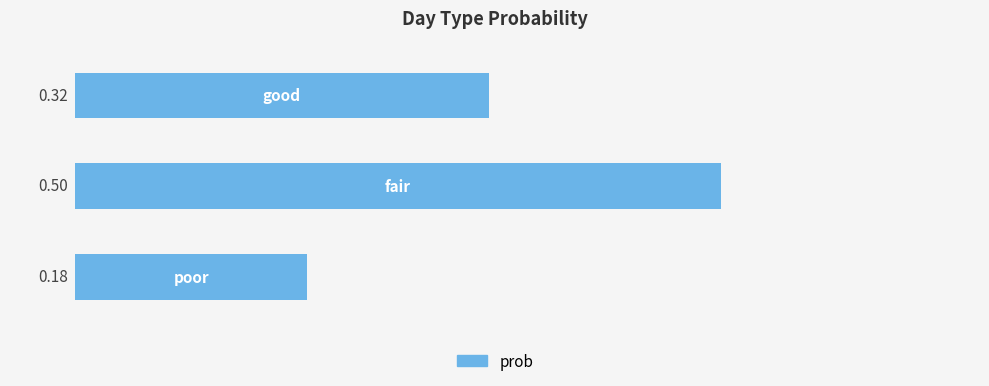

Count the number of categories in the chart.

3